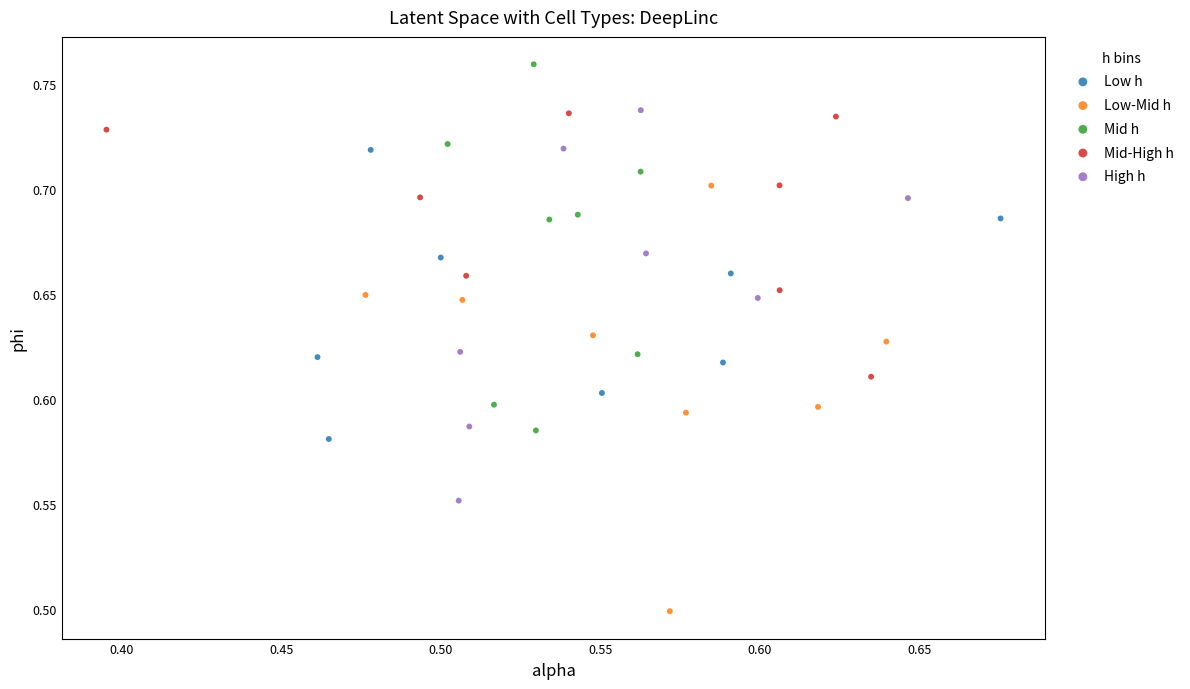

Which series reaches the maximum Y coordinate?

Mid h